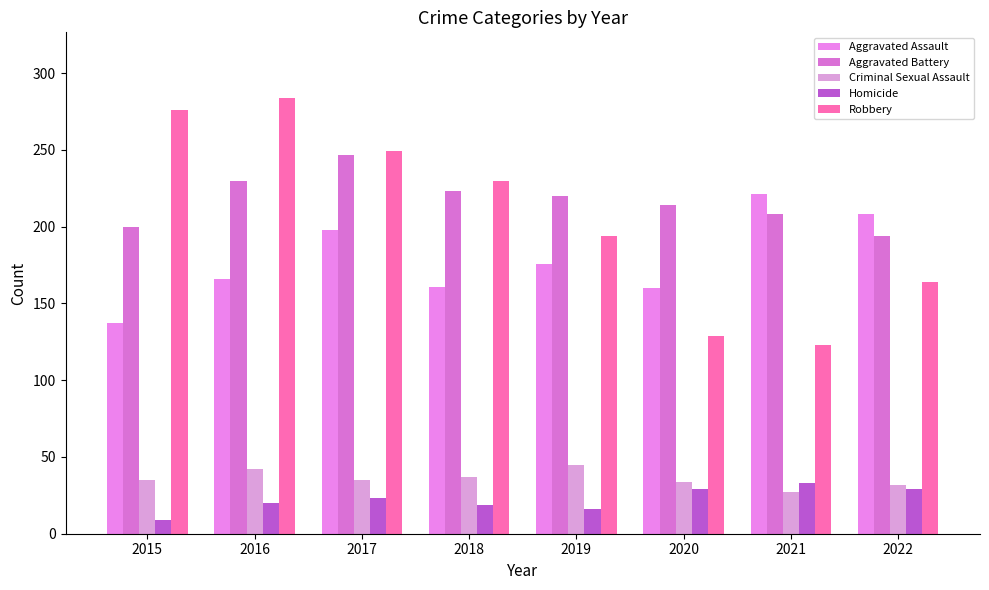

Are the bars horizontal?

No